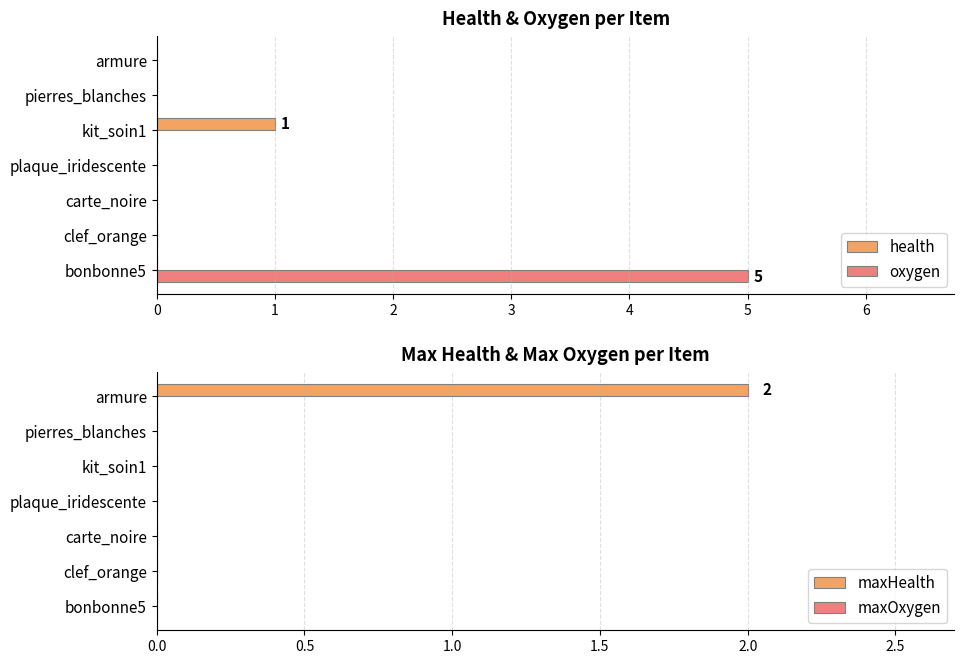

What is the average value of the oxygen series?

0.7